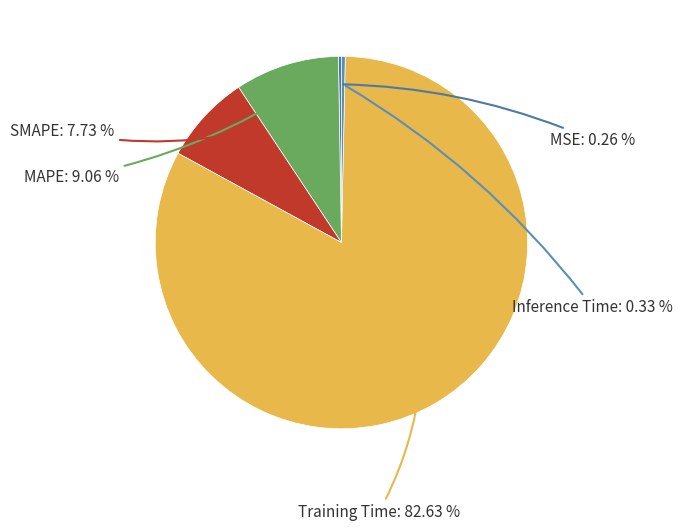

Combined, do SMAPE and Inference Time account for over 50%?

No